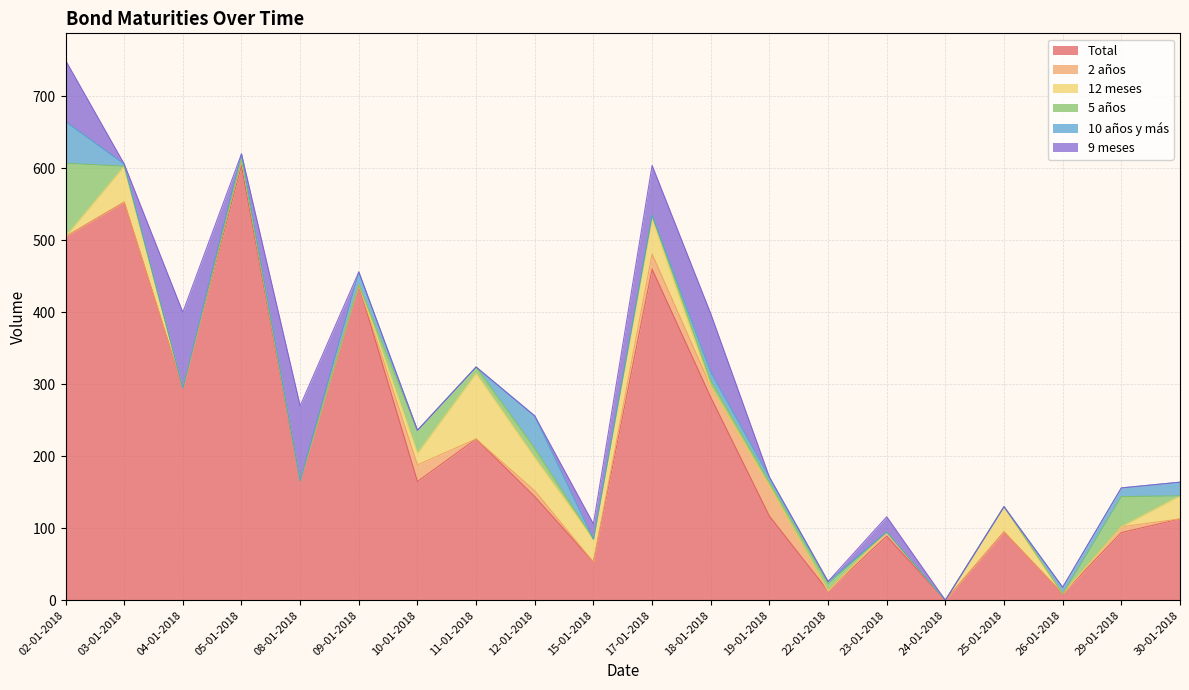

Is it true that 10 años y más equals 34 at 02-01-2018?

False